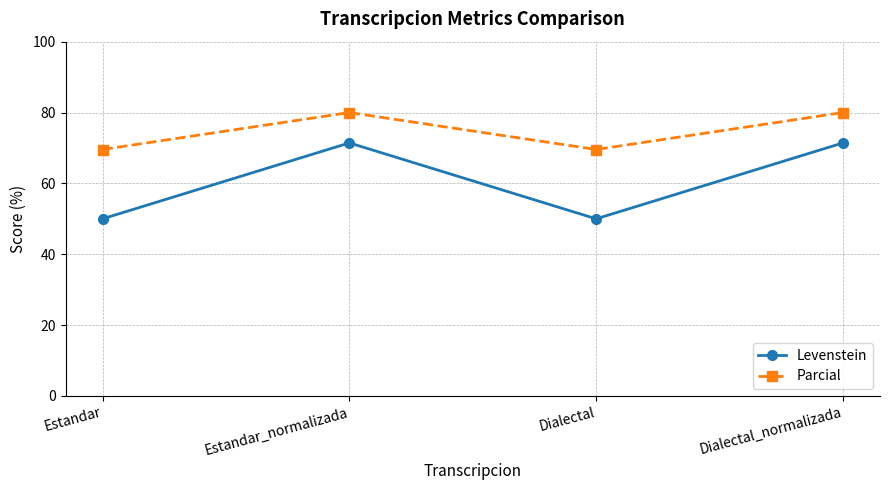

What is the label of the 1st point from the right?

Dialectal_normalizada